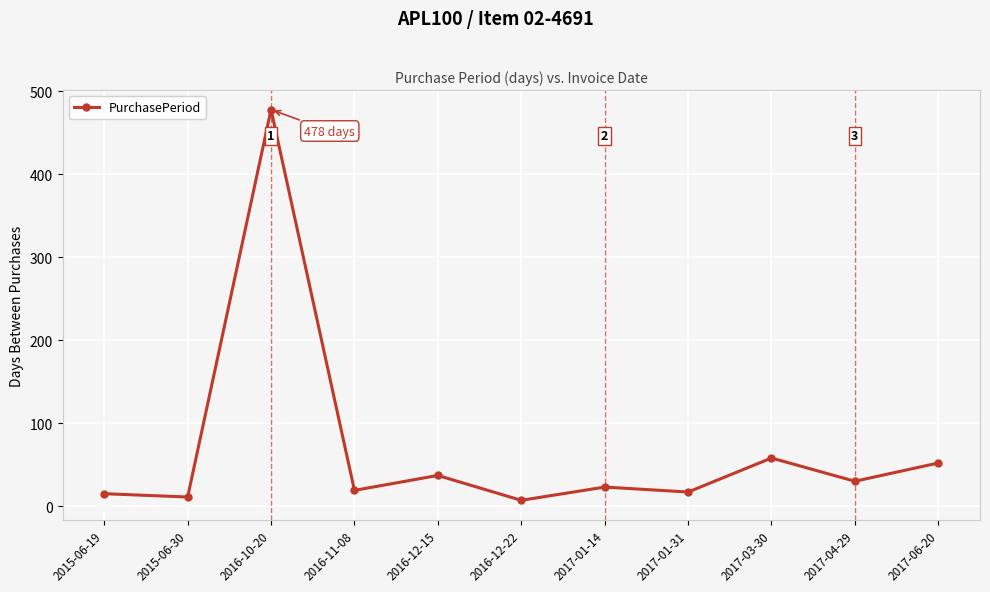

What is the value of the 3rd point from the left?

478